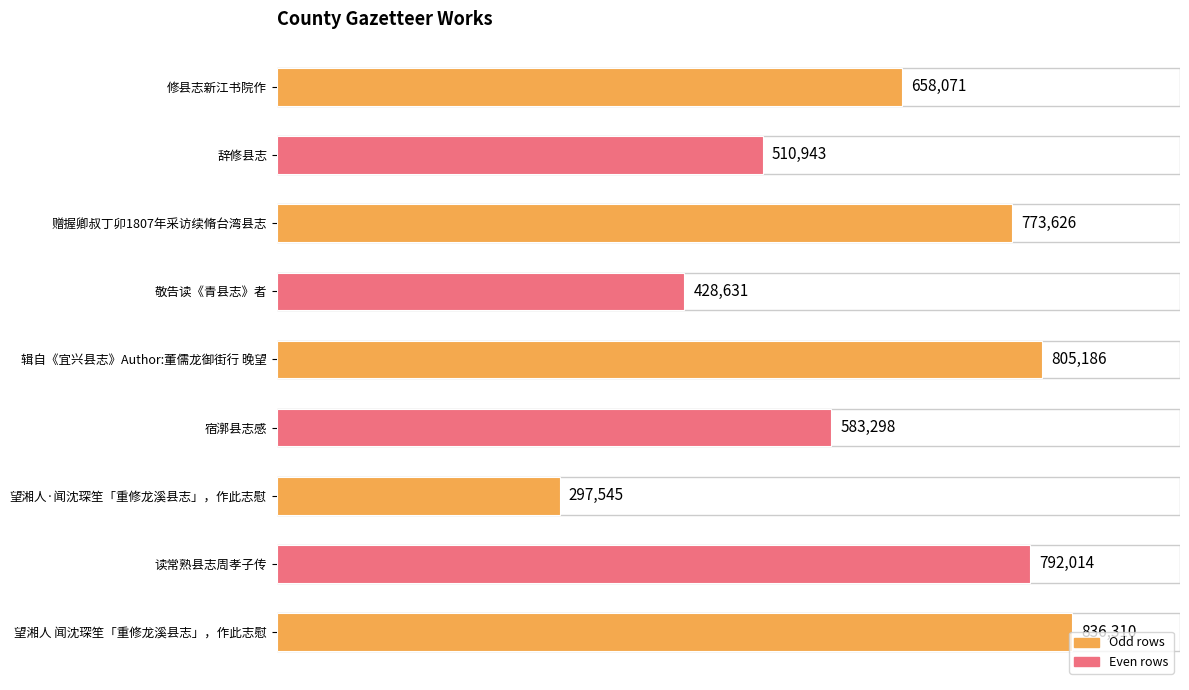

How many values are below 658071?

4